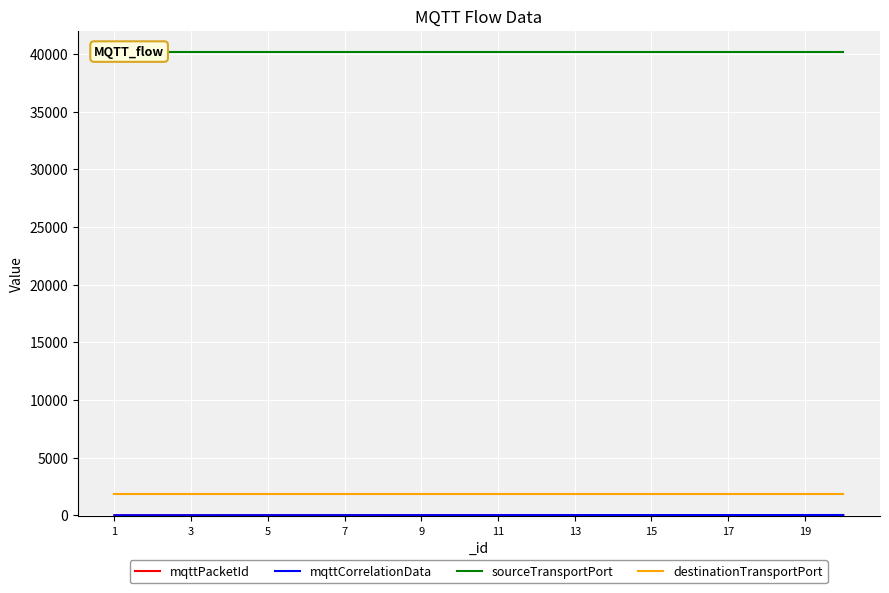

What is the value of the mqttCorrelationData point at the 2nd from the left?

2